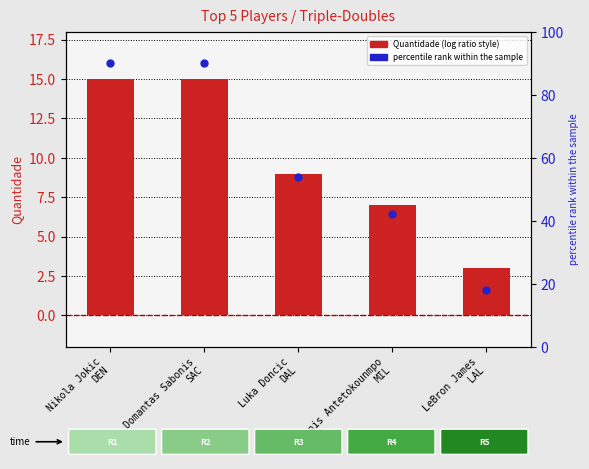

At how many categories does at least one series exceed 55?

2